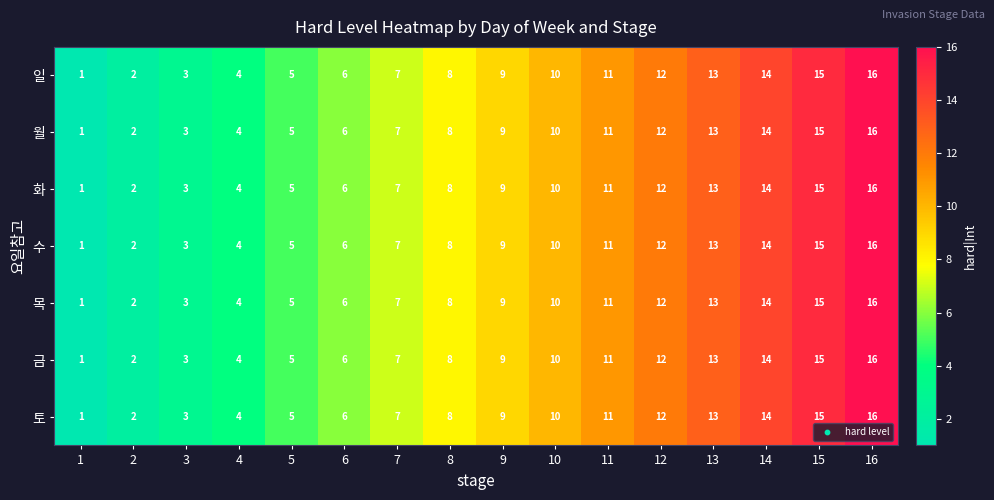

How many distinct data groups are displayed?

7